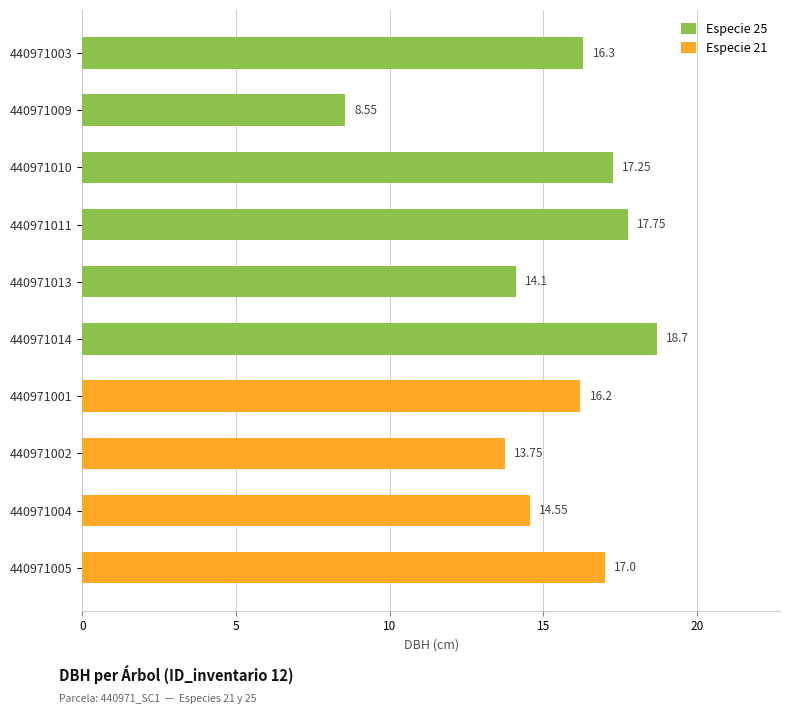

Is it true that the value at 440971010 is 27.1?

False